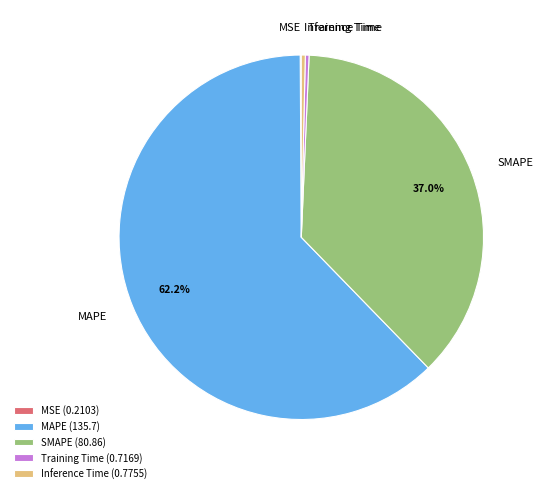

What is the majority slice?

MAPE